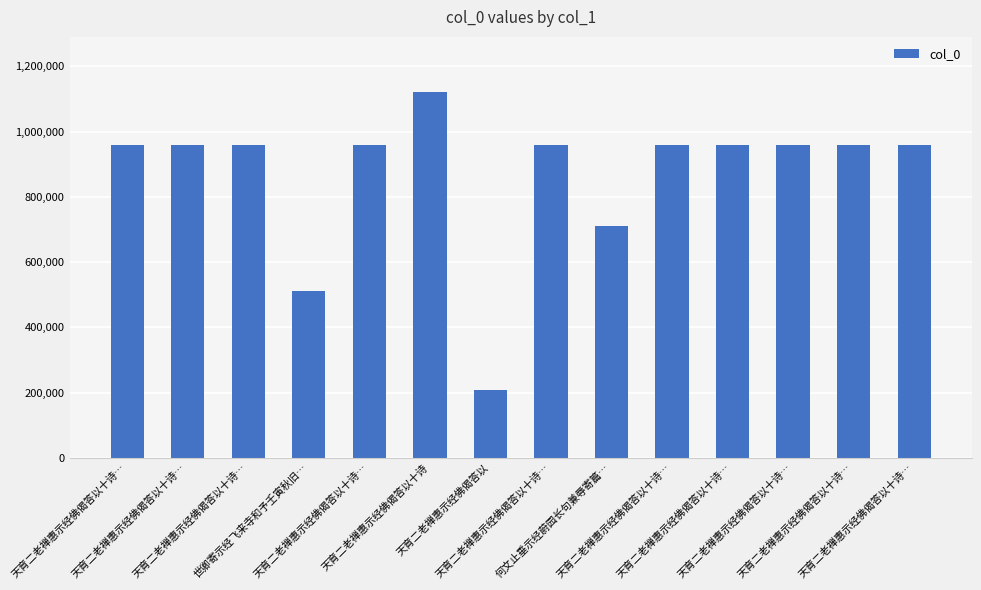

How many data points are less than 958879?

7